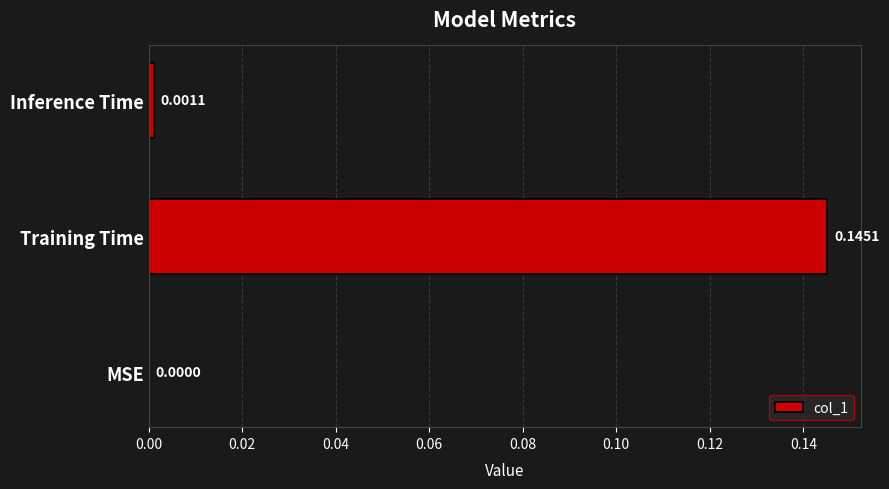

Where is the data nearest to the value 0?

MSE